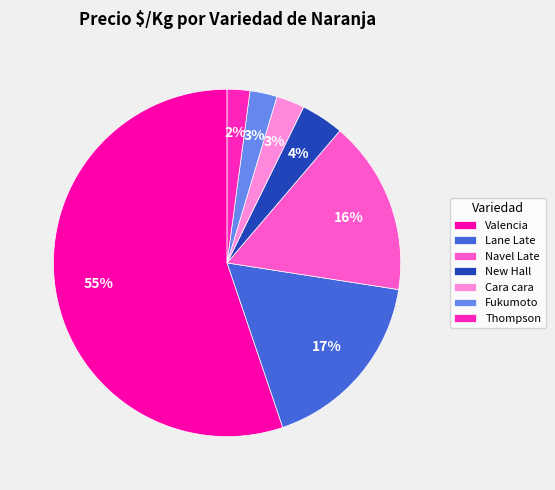

What percentage is the Valencia slice, to the nearest percent?

55%